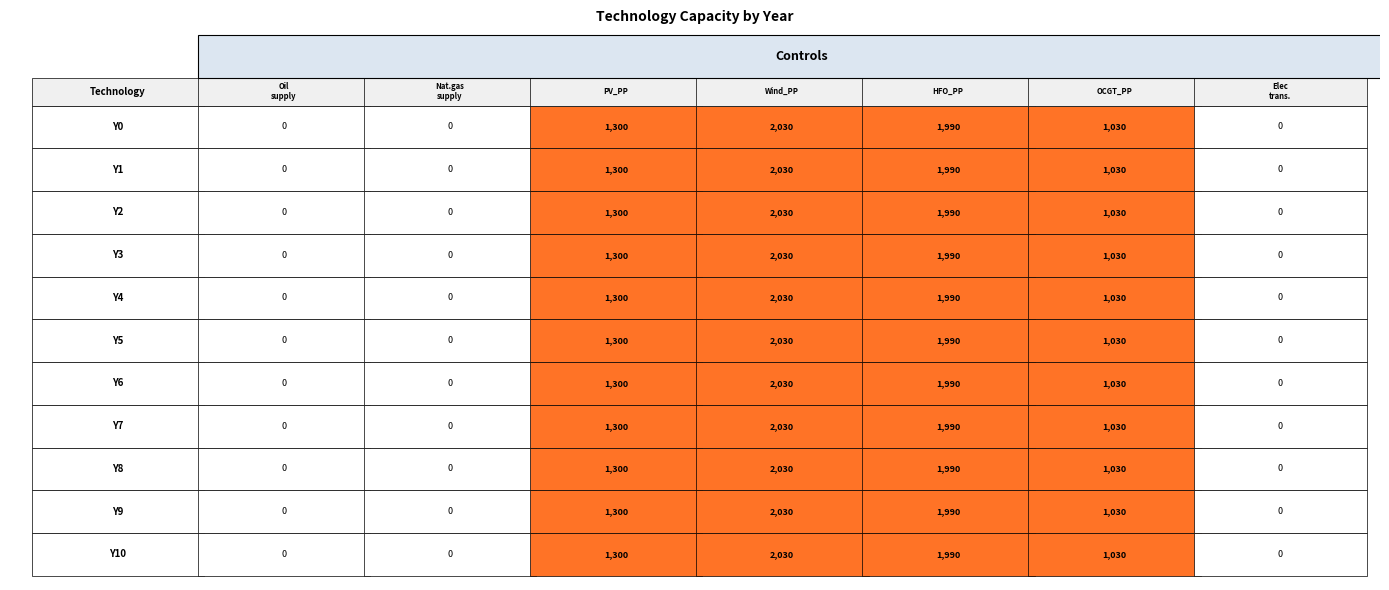

Which has a higher value, Y10 or Y1?

Y10